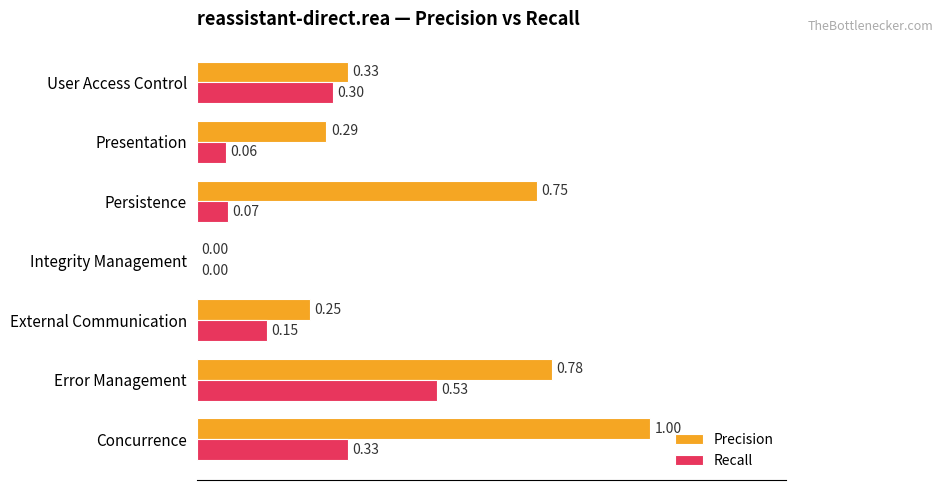

What is the sum of all Recall values?

1.4